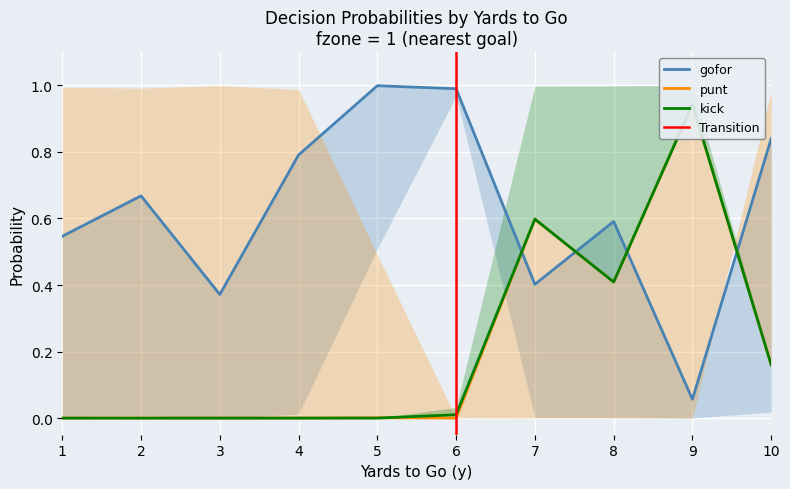

Between which two adjacent categories do gofor and punt first intersect?

6 and 7